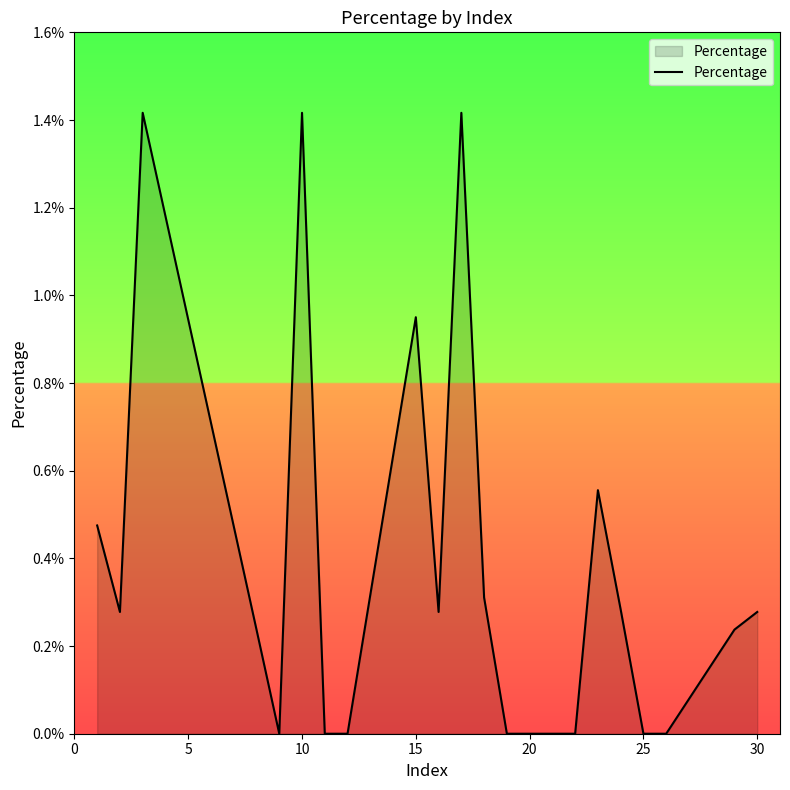

Does the chart display data point markers on the line(s)?

No